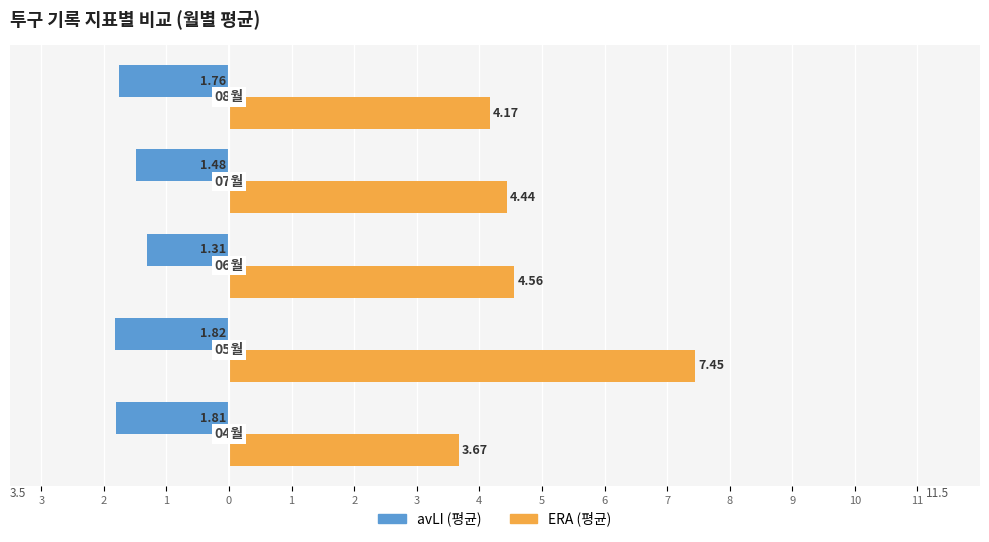

What are all the series names shown in the legend?

avLI (평균), ERA (평균)